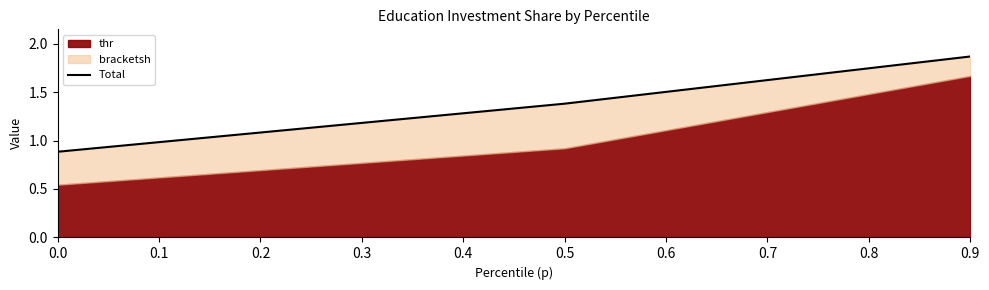

How many lines are shown in the chart?

1